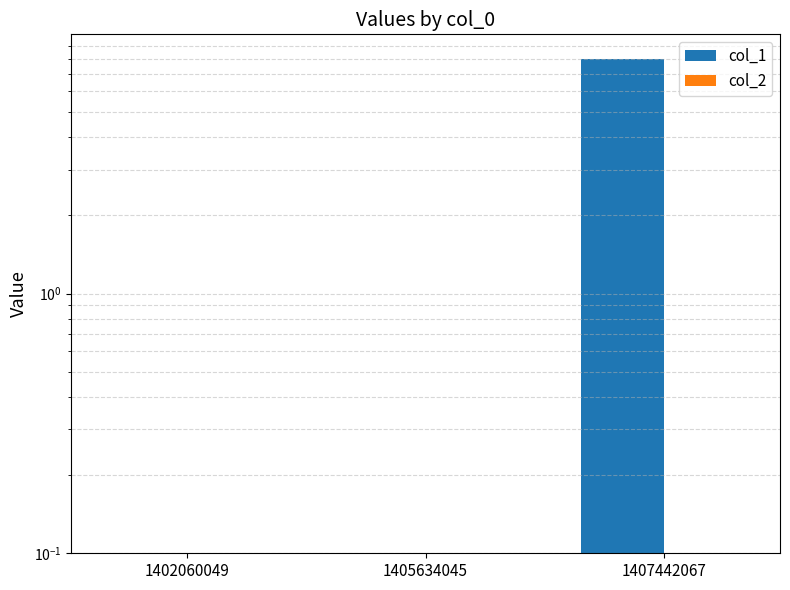

Reading left to right, list all the values displayed in this chart.

col_1: 1402060049=0.1	1405634045=0.1	1407442067=8.0
col_2: 1402060049=0.1	1405634045=0.1	1407442067=0.1